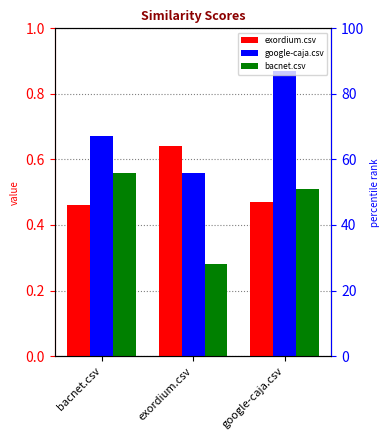

Count the bacnet.csv values in the range 0 to 1.

3